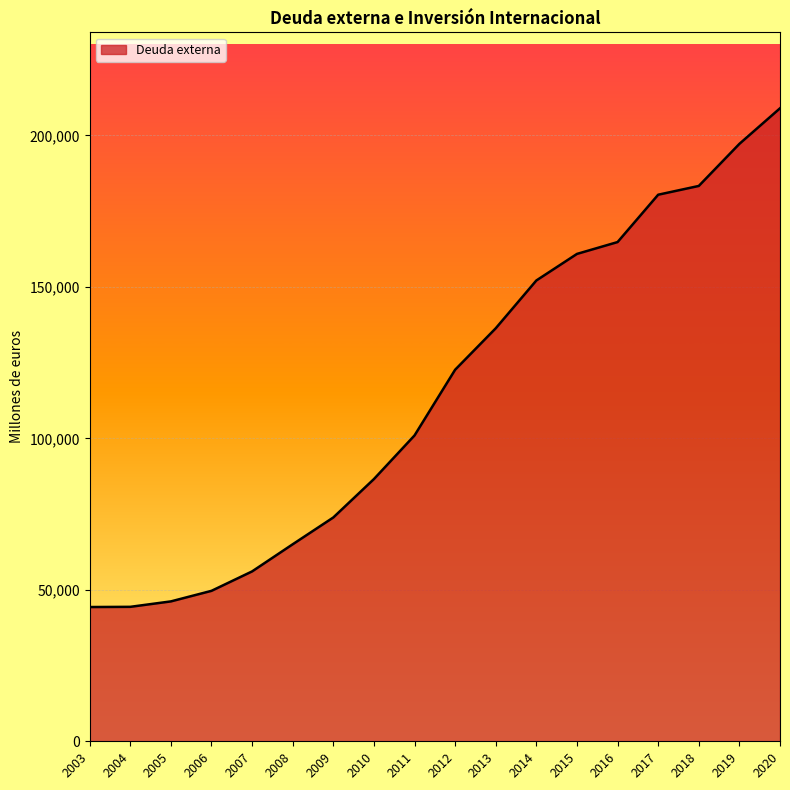

What is the difference between the second highest and second lowest values?

152845.7